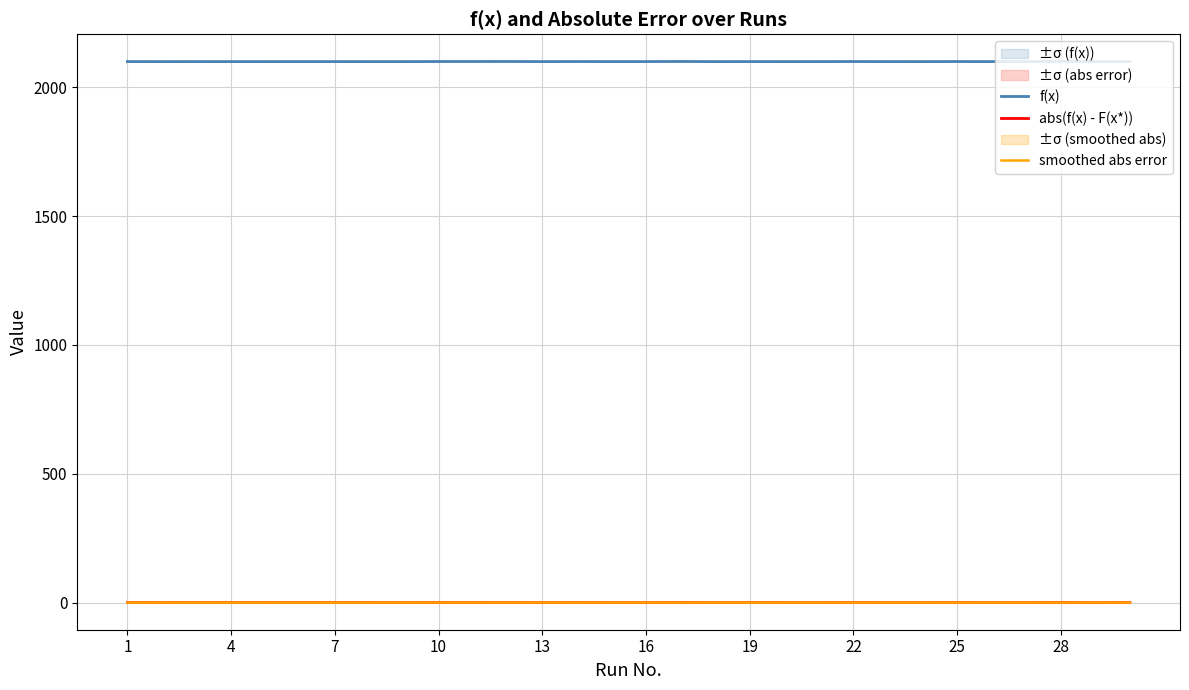

Reading left to right, transcribe all the data shown in this chart.

f(x): 2100.1	2100.0	2100.1	2100.0	2100.0	2100.1	2100.1	2100.0	2100.0	2100.3	2100.4	2100.4	2100.1	2100.3	2100.1	2100.1	2100.5	2100.0	2100.1	2100.0	2100.1	2100.3	2100.1	2100.0	2100.3	2100.1	2100.2	2100.7	2100.1	2100.3
abs(f(x) - F(x*)): 0.1	0.0	0.1	0.0	0.0	0.1	0.1	0.0	0.0	0.3	0.4	0.4	0.1	0.3	0.1	0.1	0.5	0.0	0.1	0.0	0.1	0.3	0.1	0.0	0.3	0.1	0.2	0.7	0.1	0.3
smoothed abs error: 0.0	0.1	0.0	0.1	0.1	0.1	0.1	0.0	0.1	0.2	0.4	0.3	0.3	0.2	0.2	0.3	0.2	0.2	0.1	0.1	0.1	0.2	0.1	0.1	0.1	0.2	0.3	0.3	0.4	0.1